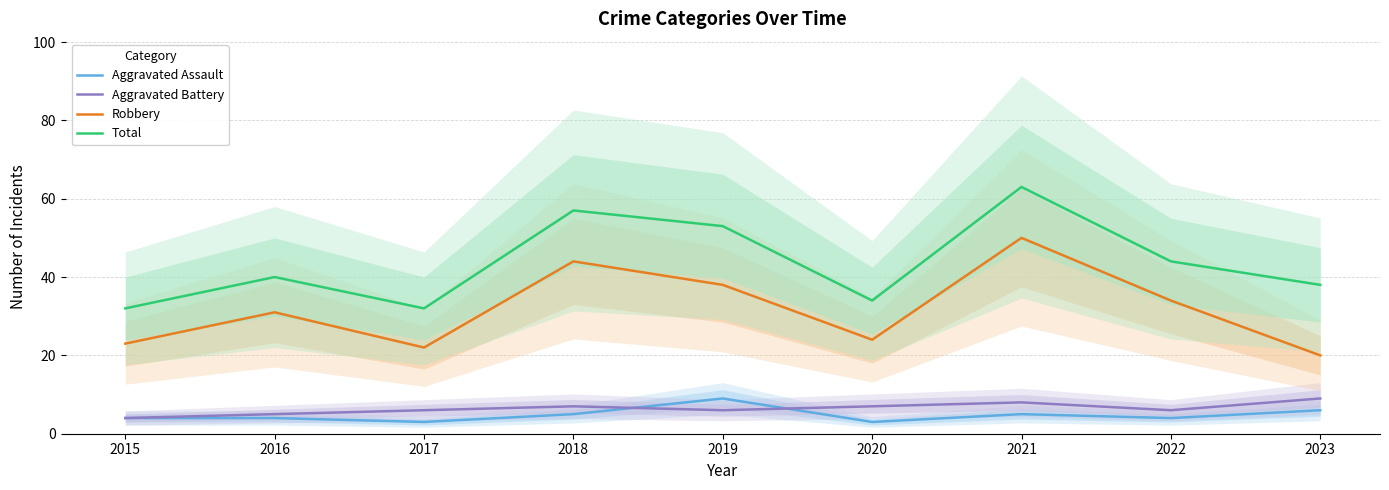

True or false: Aggravated Assault and Total intersect in this chart.

False